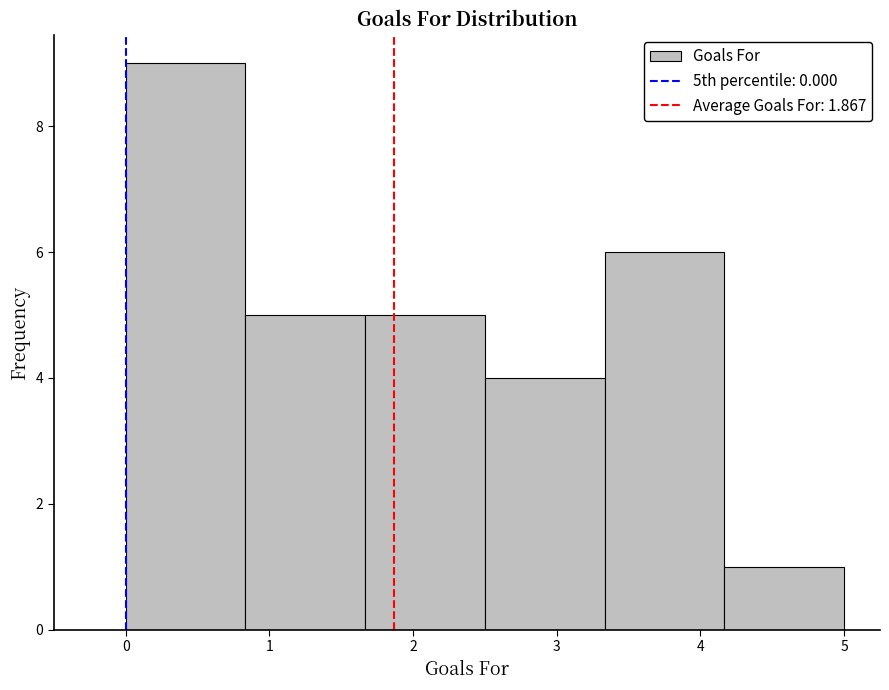

Over which range of the x-axis is the bar tallest?

0.0 to 0.8